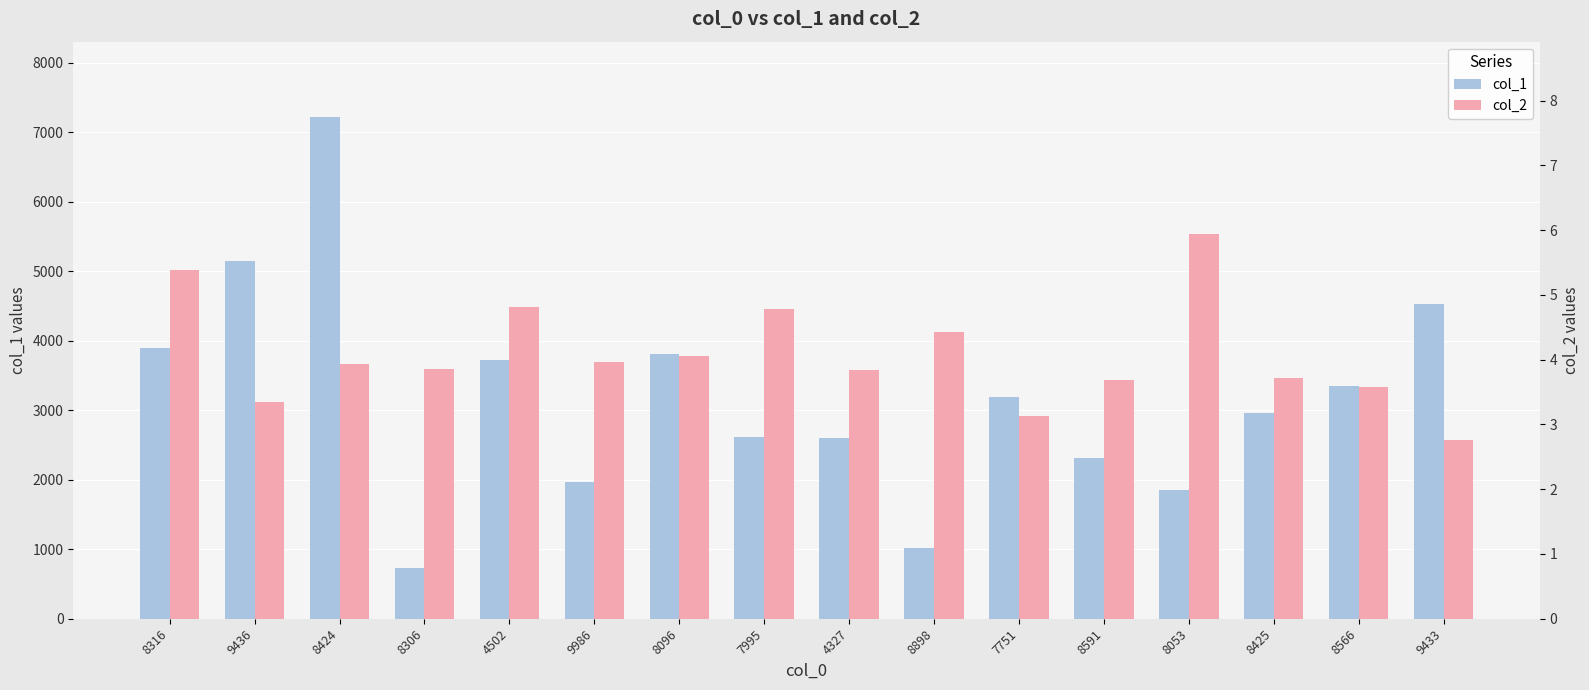

True or false: col_2 has a value of 1.0 at 9433.

False